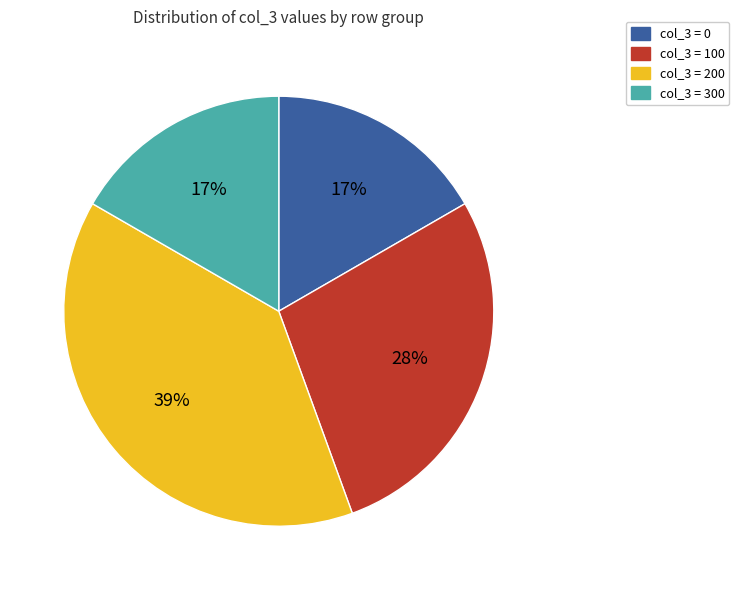

Is there a majority slice in this chart?

No